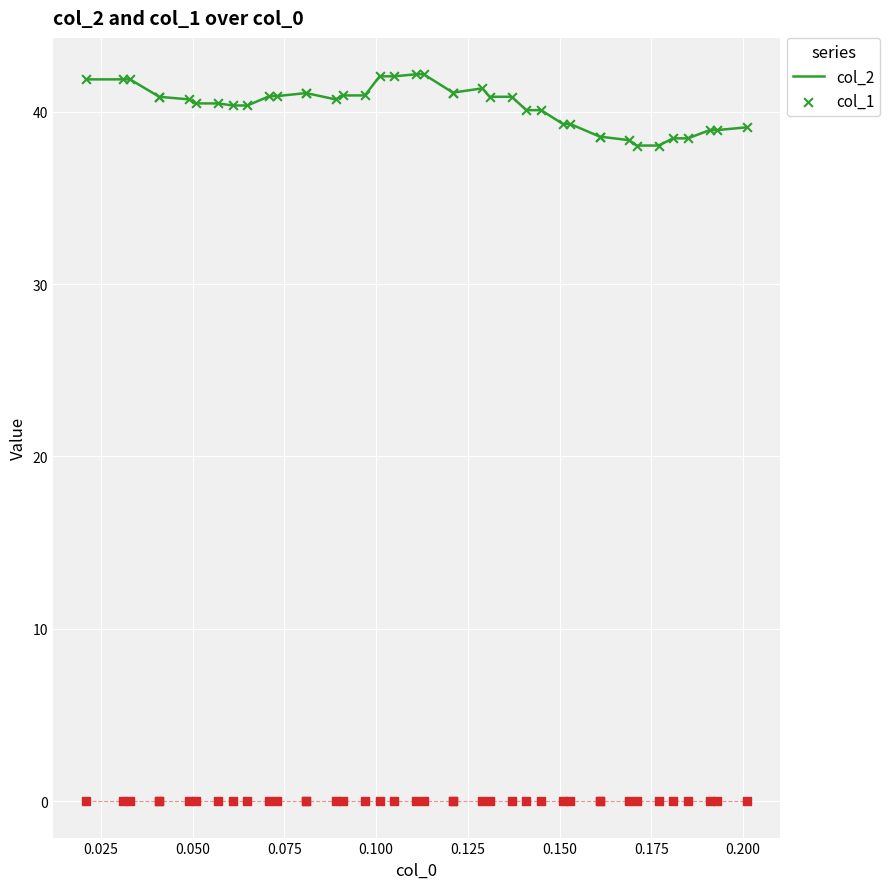

Which series has the largest total across all categories?

col_2